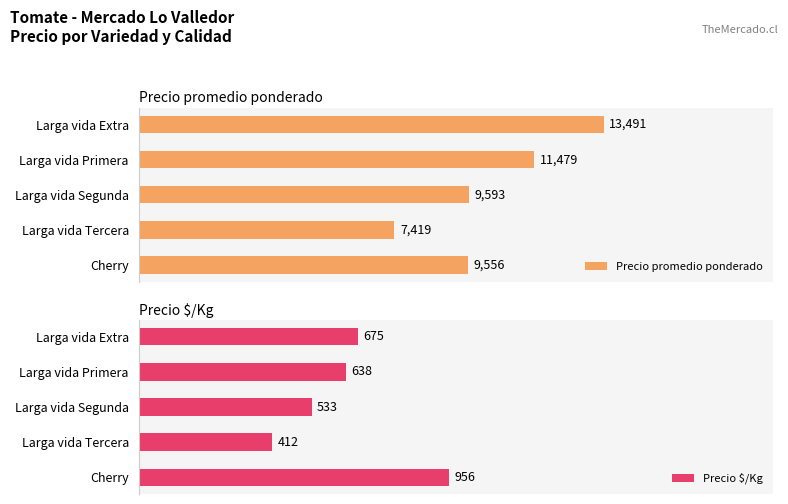

Rank the categories by Precio $/Kg value from lowest to highest.

Larga vida Tercera, Larga vida Segunda, Larga vida Primera, Larga vida Extra, Cherry